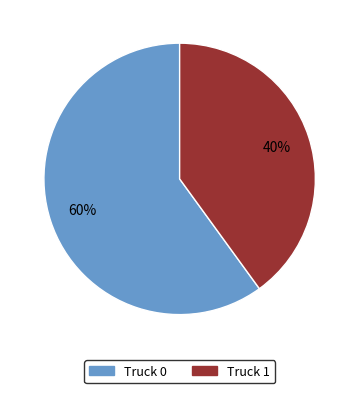

To the nearest percent, what percentage of the pie is Truck 0?

60%